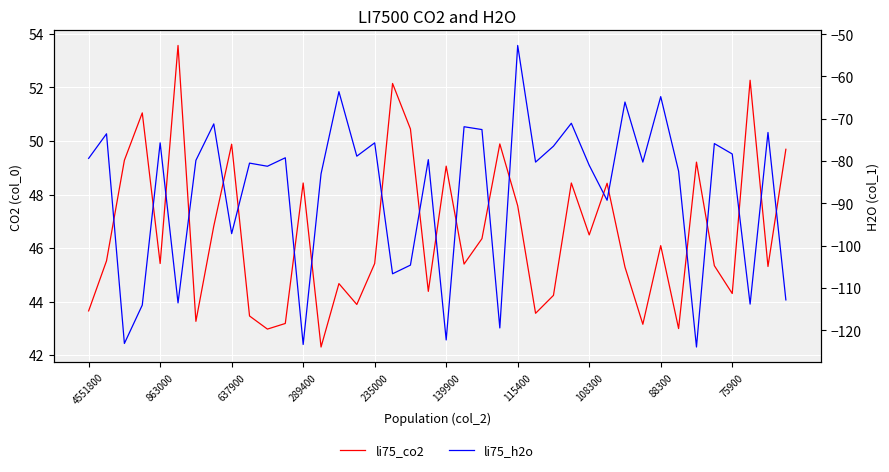

Is it true that li75_h2o equals -127.0 at 25?

False